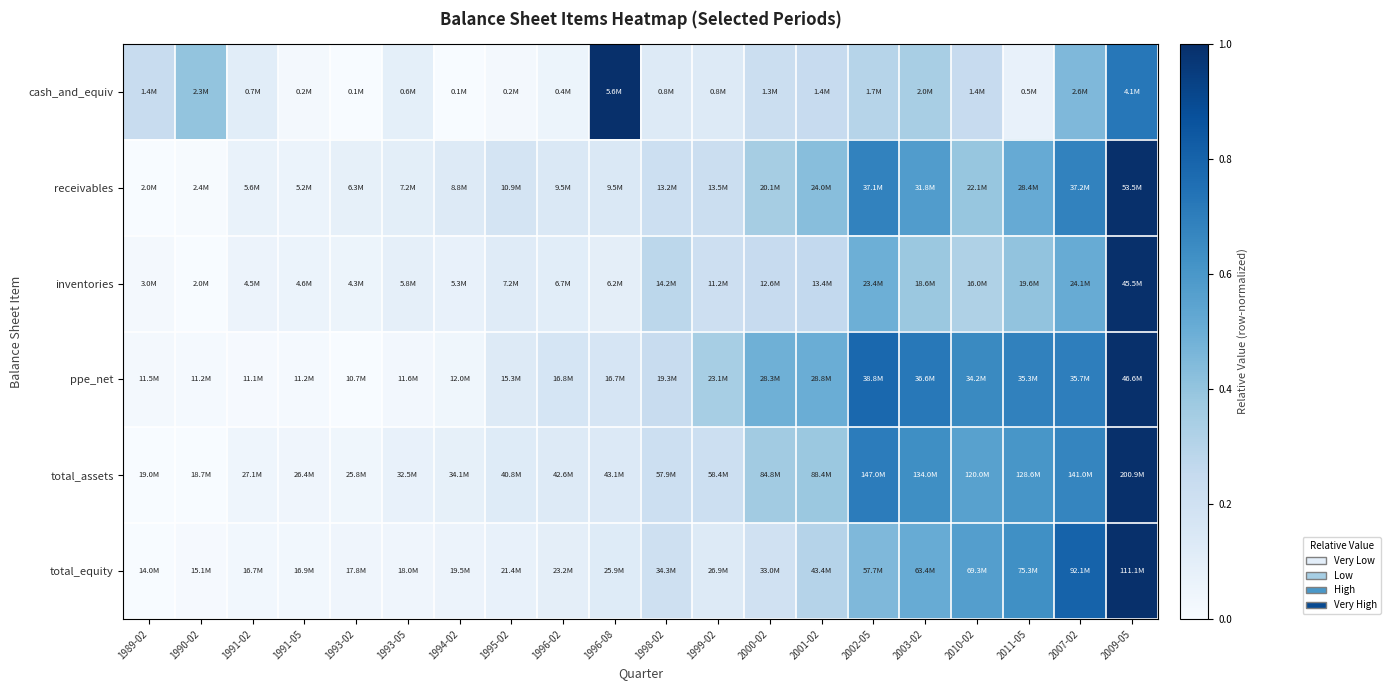

Which label corresponds to the largest value in the chart?

1996-08